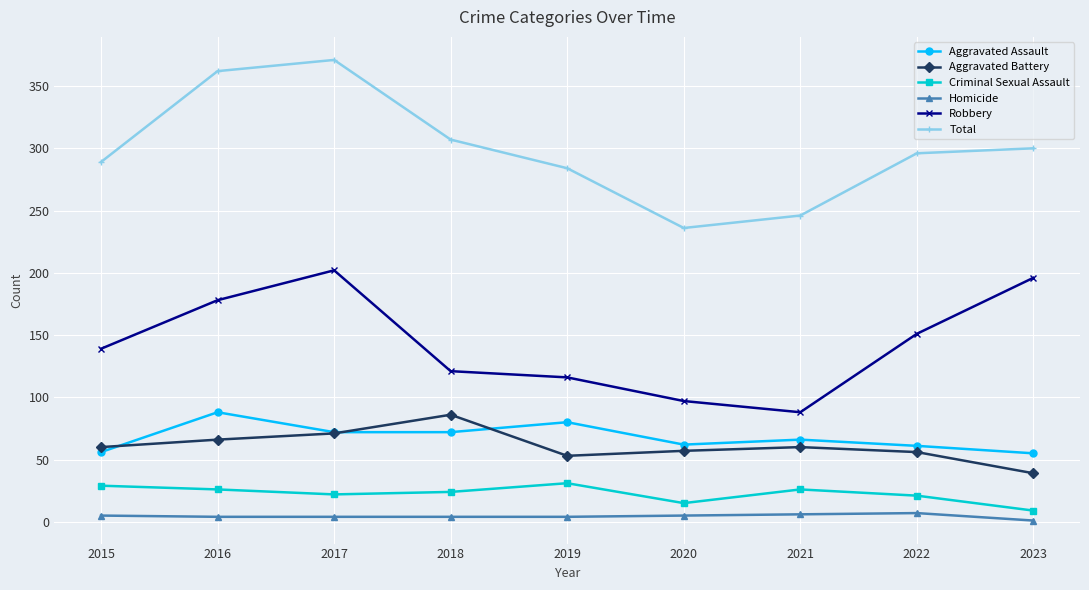

Read the Aggravated Battery value at 2020.

57